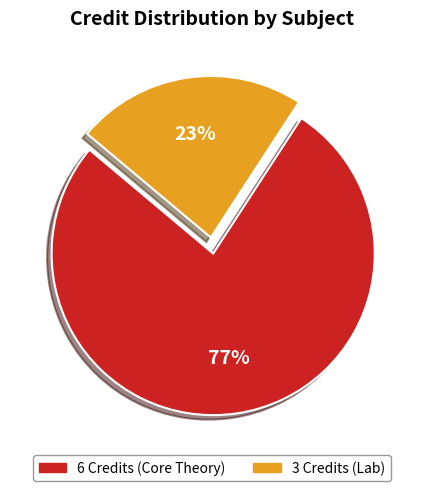

Is there any slice that represents more than half of the pie?

Yes